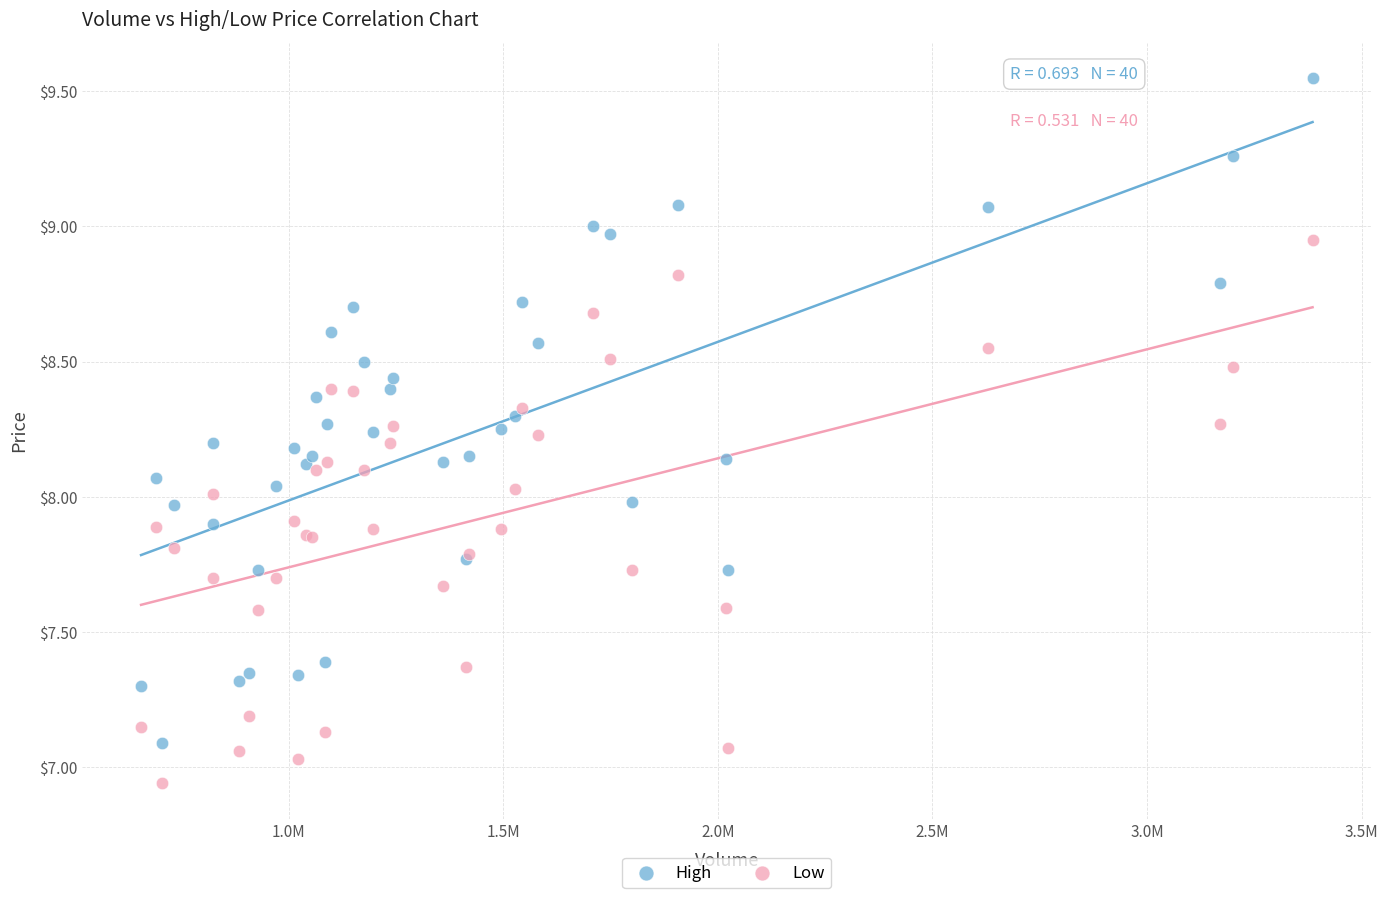

What is the X range (max minus min) for the scatter plot?

2729115.6